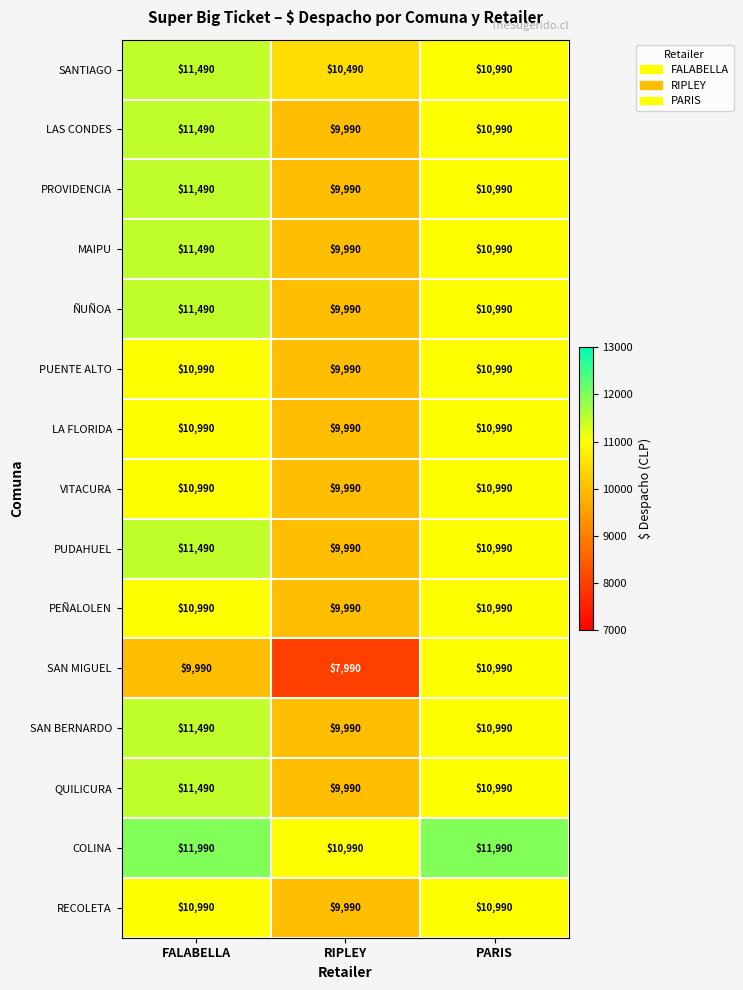

What is the total value across all series at FALABELLA?

168850